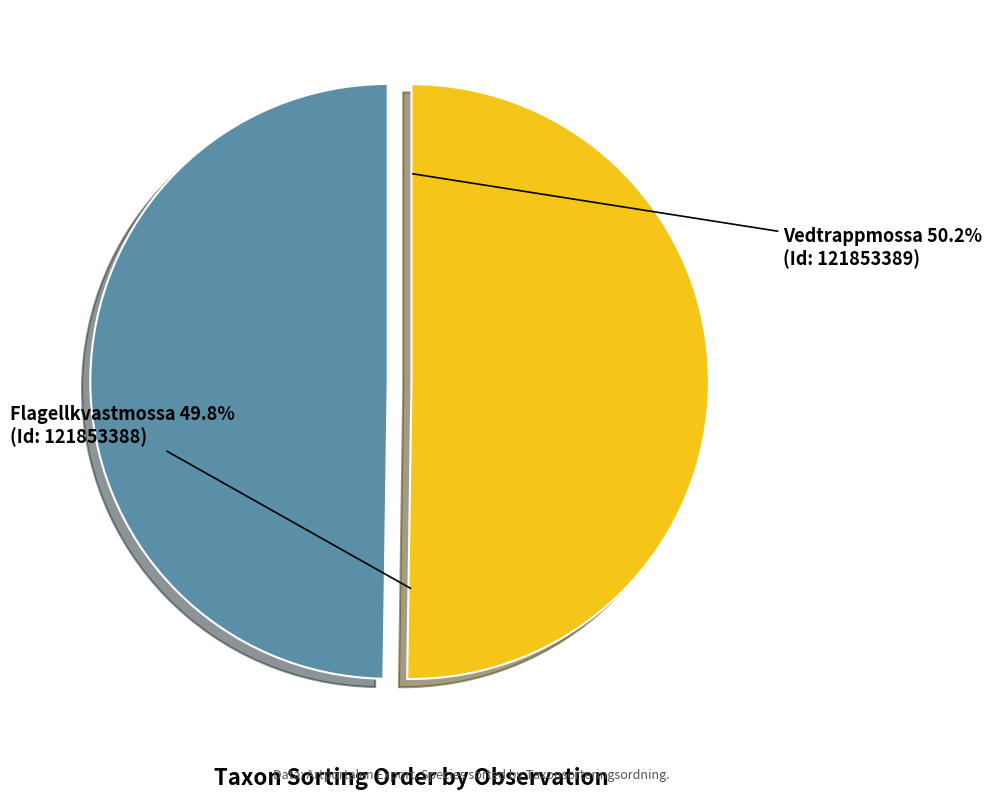

Rank the categories by value from lowest to highest.

121853388, 121853389